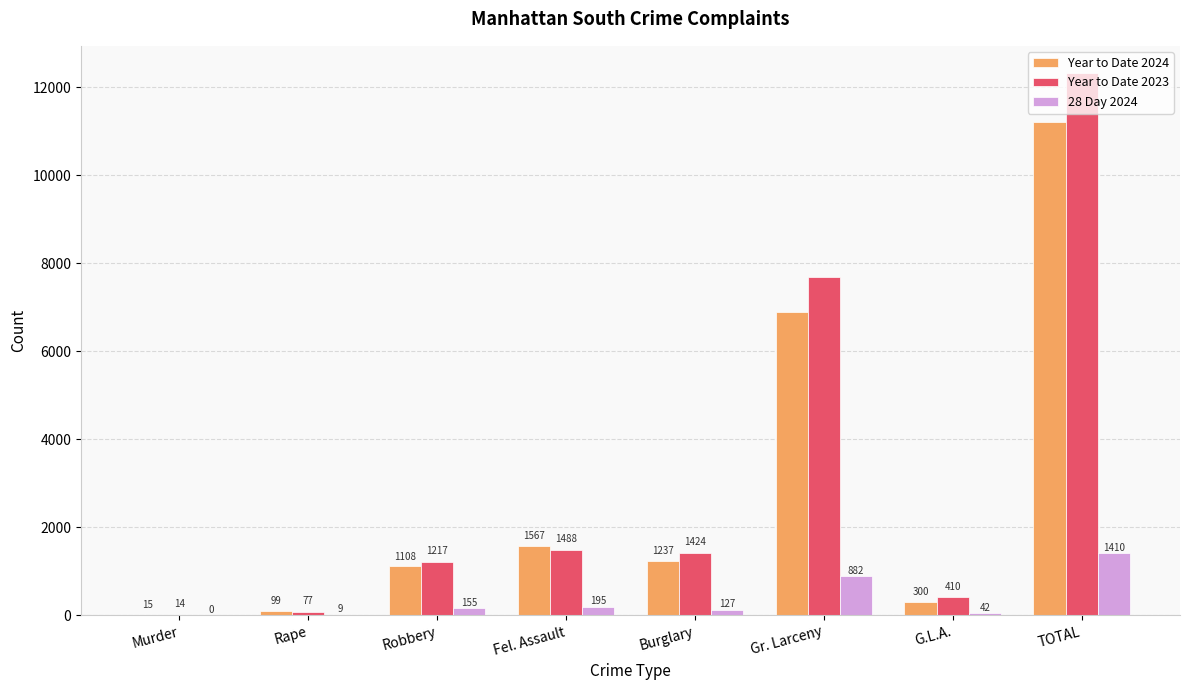

Does the chart contain stacked bars?

No